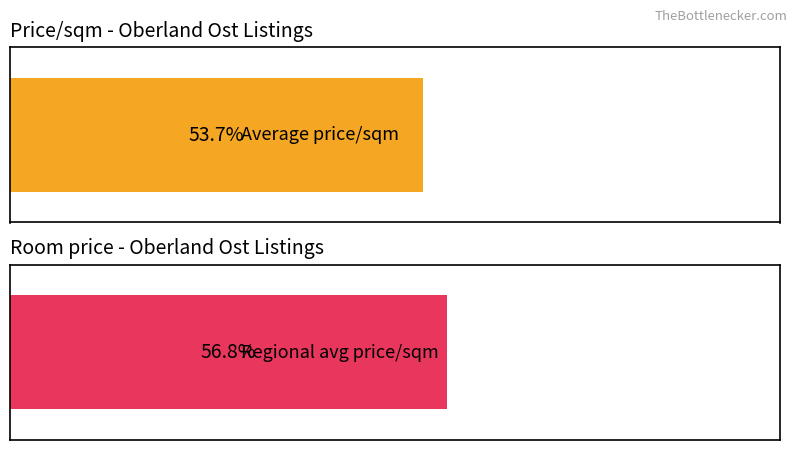

Count the number of data series in this chart.

2